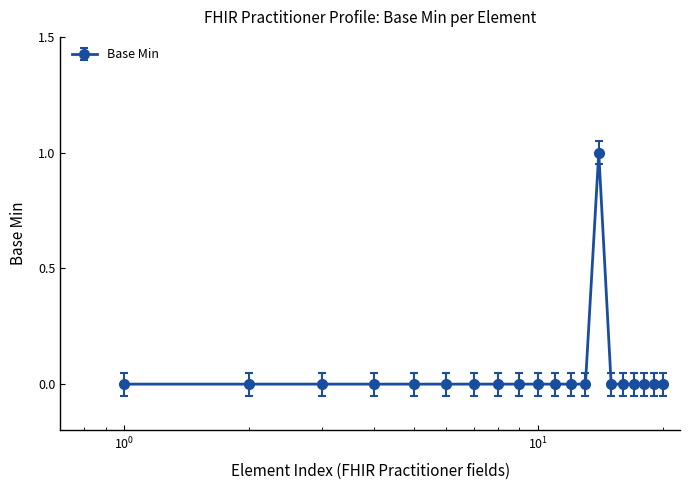

True or false: the data has more than 0 interior local peaks.

True